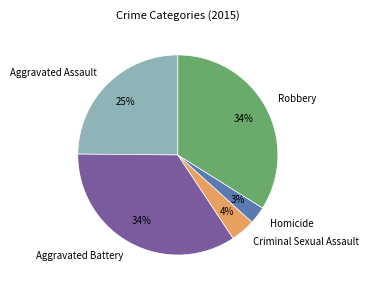

To the nearest percent, what is the average slice percentage?

20%